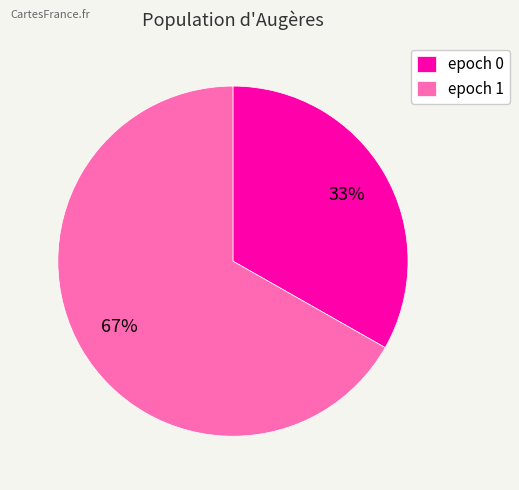

True or false: epoch 1 accounts for 67% of the total.

True